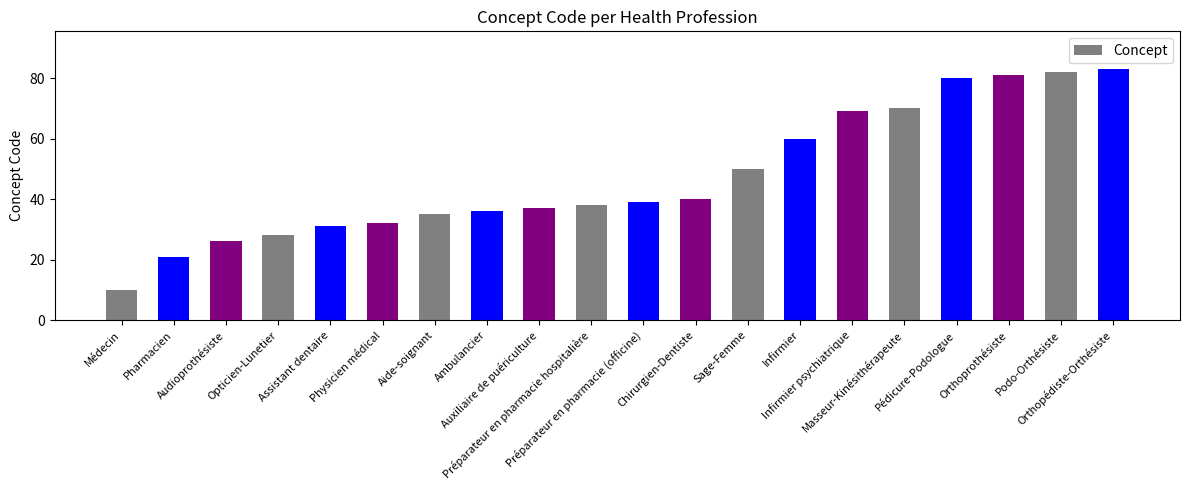

Which has a higher value, Préparateur en pharmacie hospitalière or Infirmier?

Infirmier